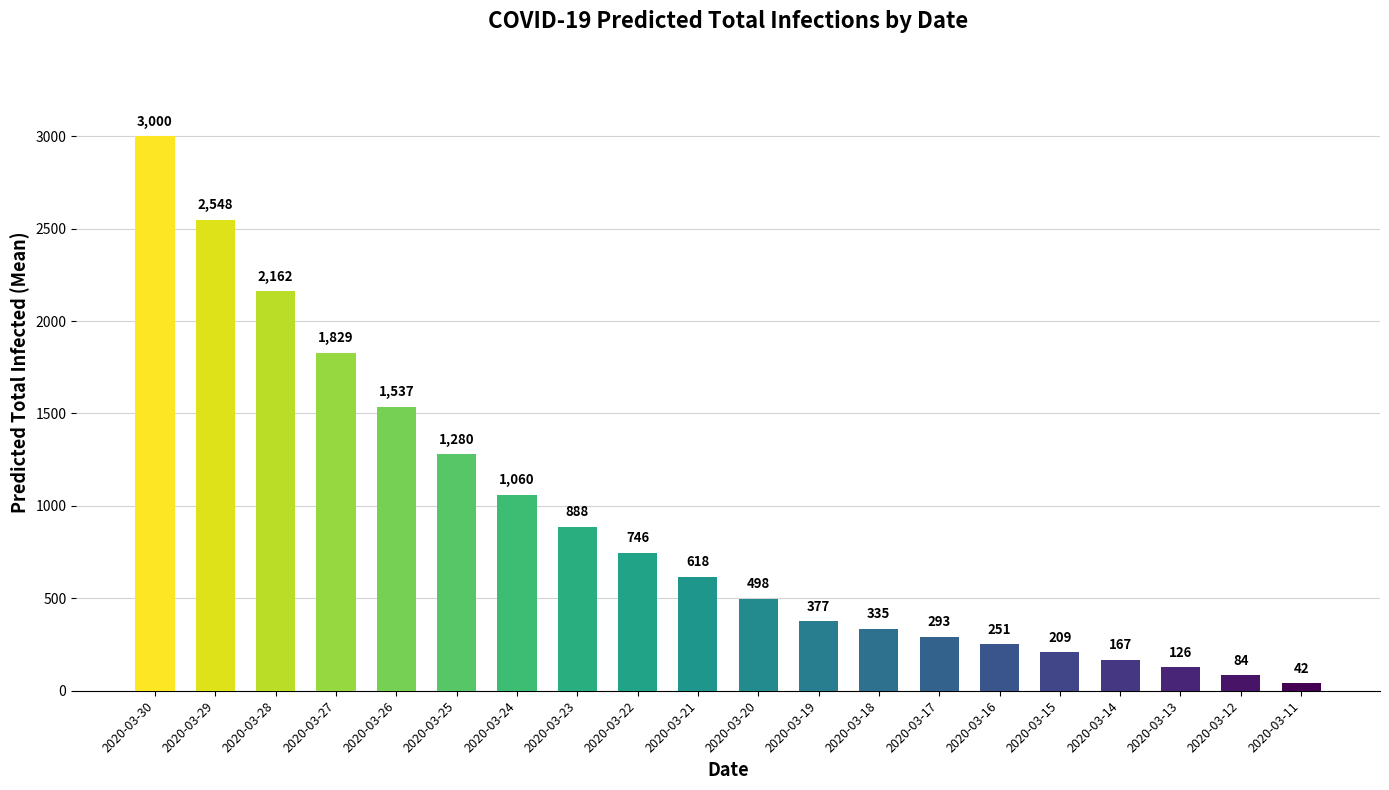

Which has a higher value, 2020-03-17 or 2020-03-28?

2020-03-28